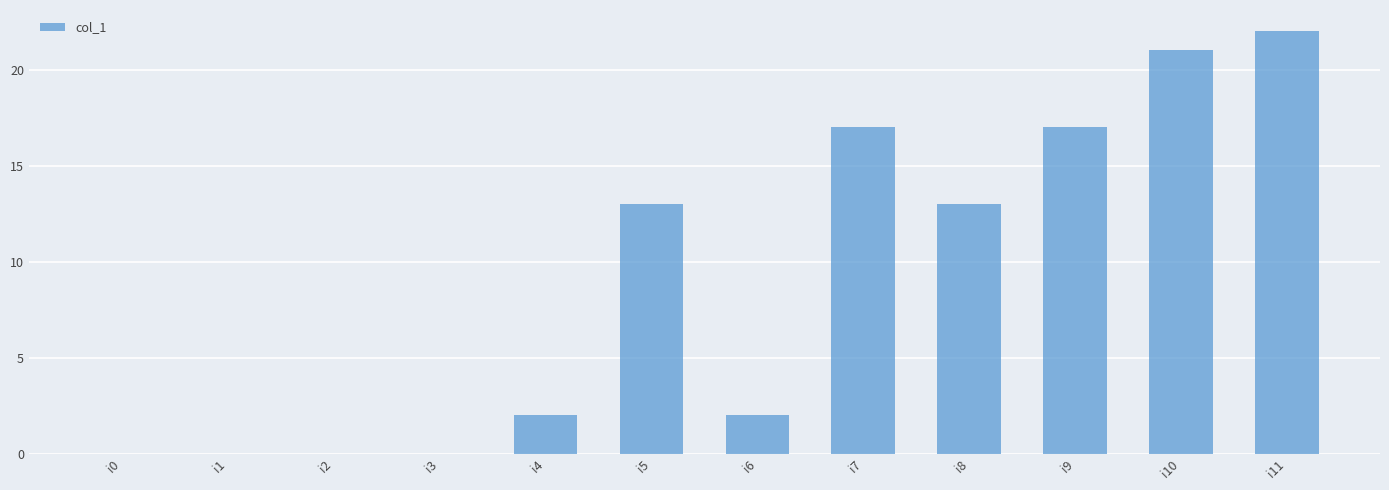

True or false: the data shows 0 at i2.

True